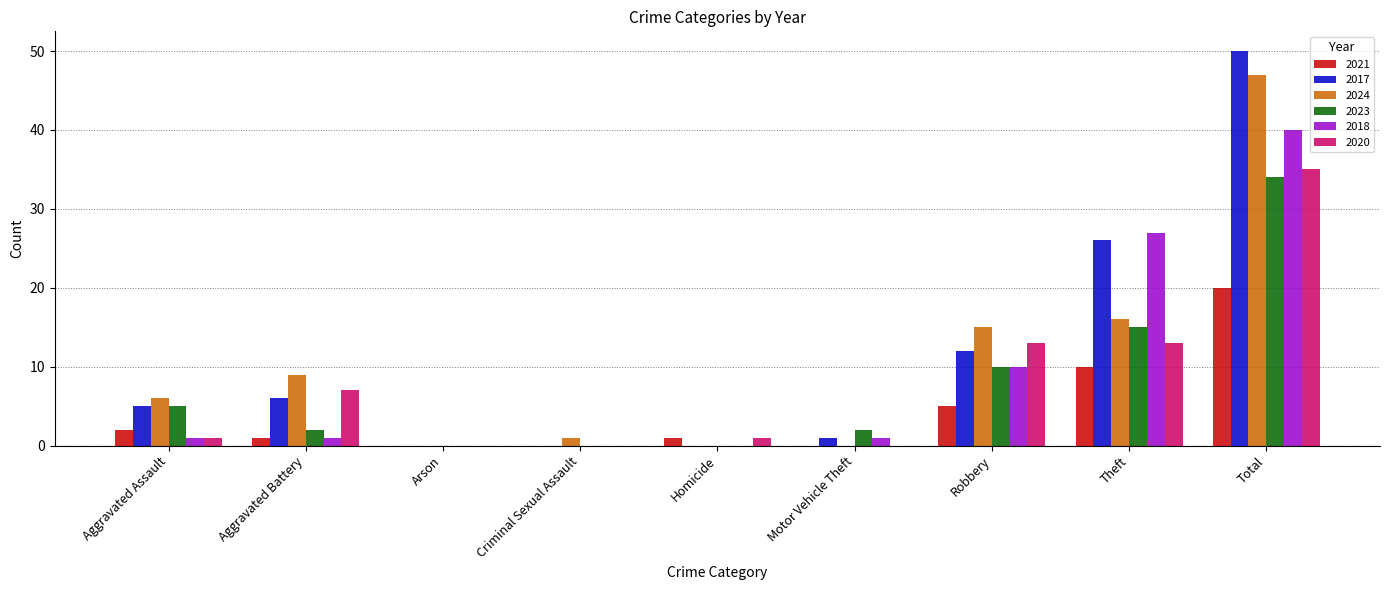

The value of 2020 at Aggravated Battery is 7. True or false?

True